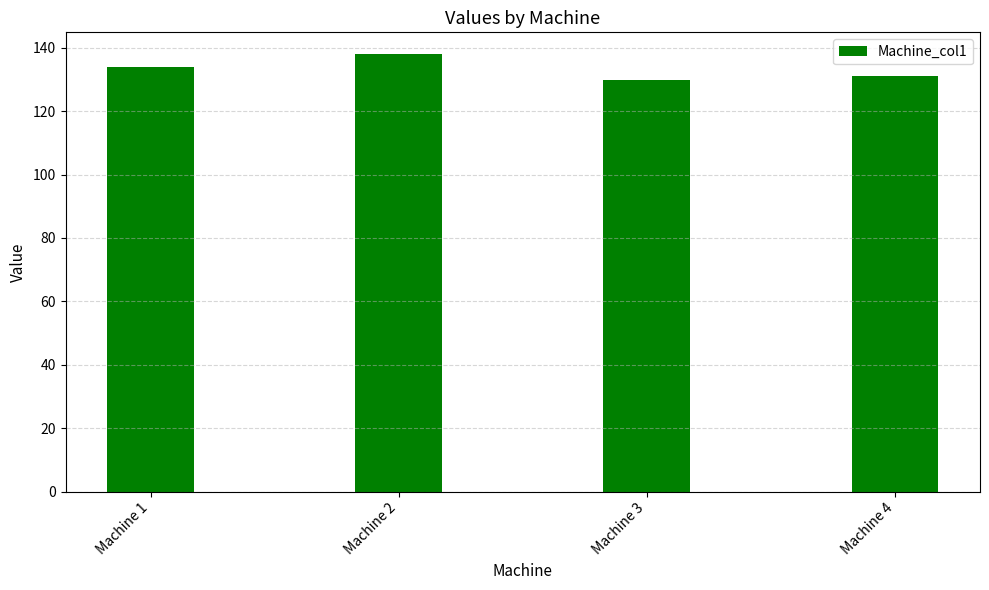

What is the smallest value displayed?

130